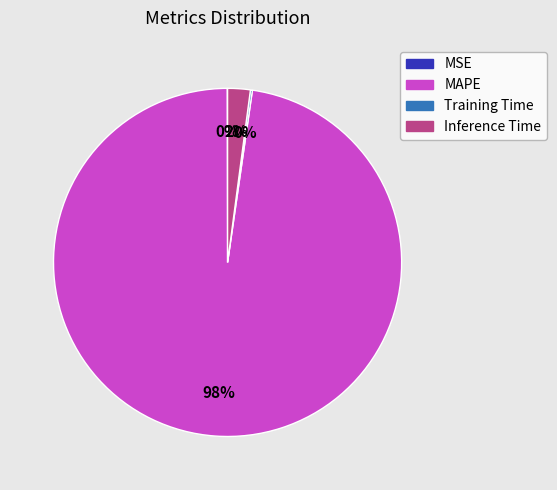

Is it true that MAPE is 89% of the pie?

False